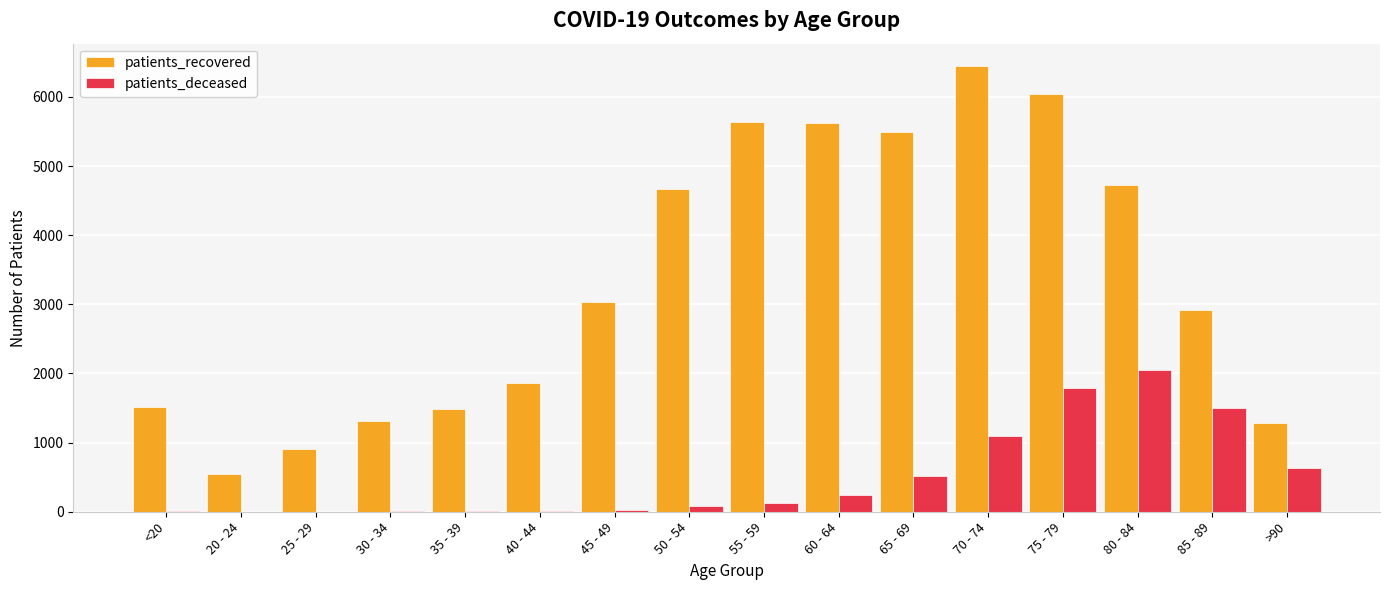

Which series has the largest total across all categories?

patients_recovered